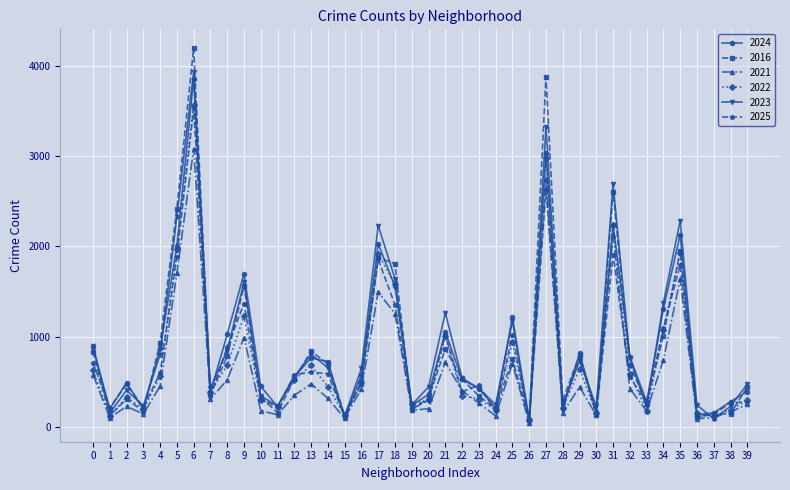

At which category does the chart reach its minimum across all series?

26